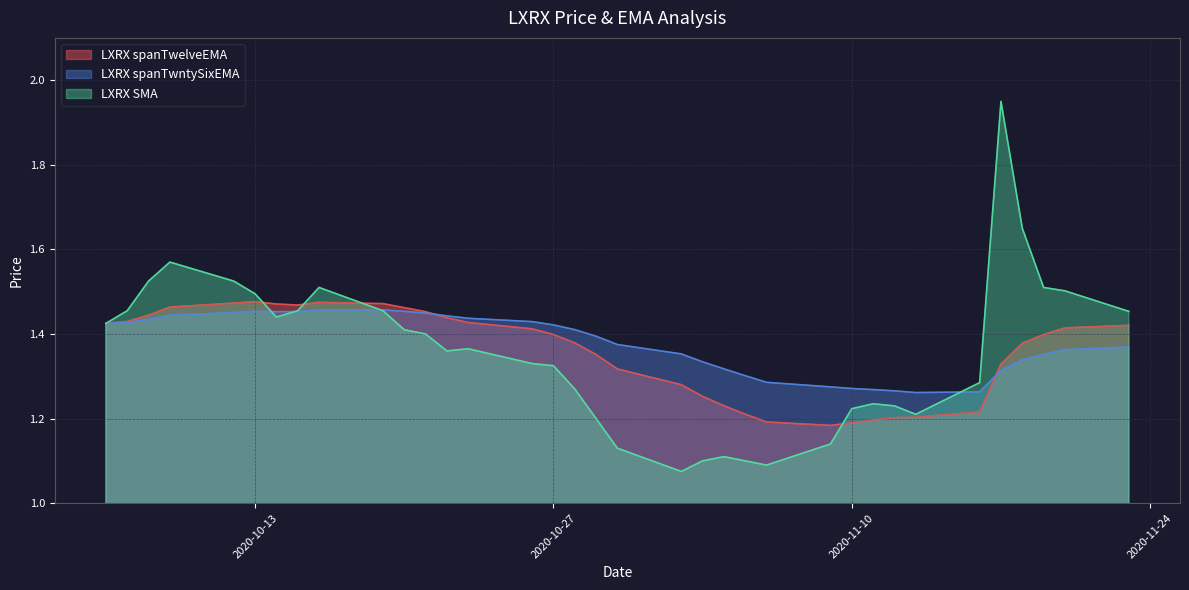

How many lines are shown in the chart?

3